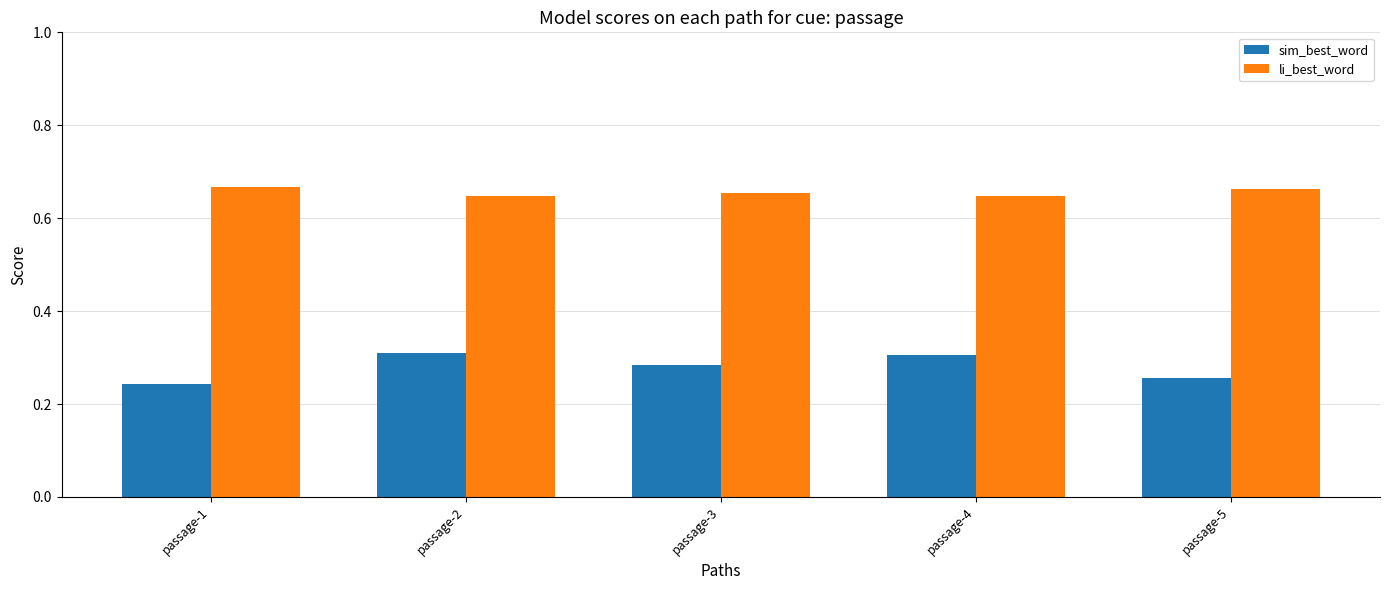

The sim_best_word series shows 0.3 at passage-4. True or false?

True